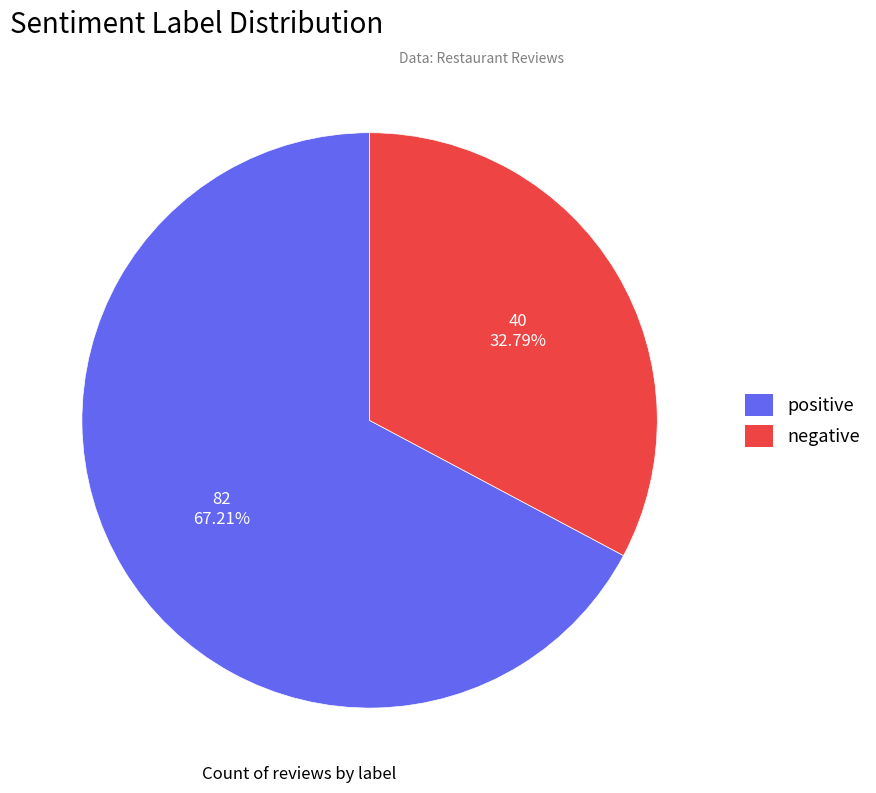

To the nearest percent, what is the difference between the positive and negative slice percentages?

34%